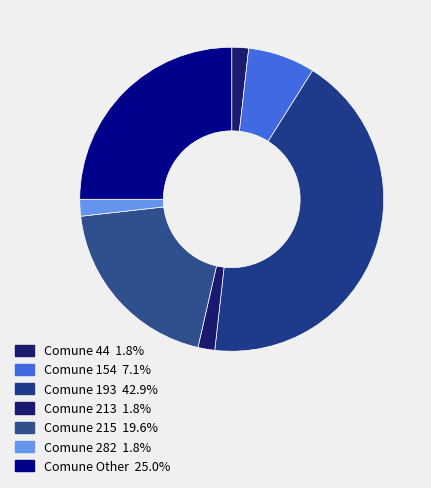

How many segments does this pie chart have?

7